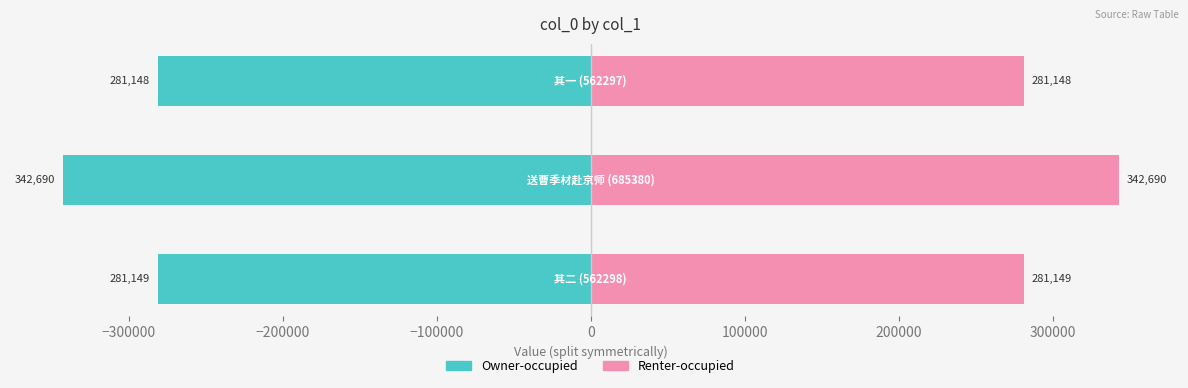

Does the chart contain stacked bars?

No